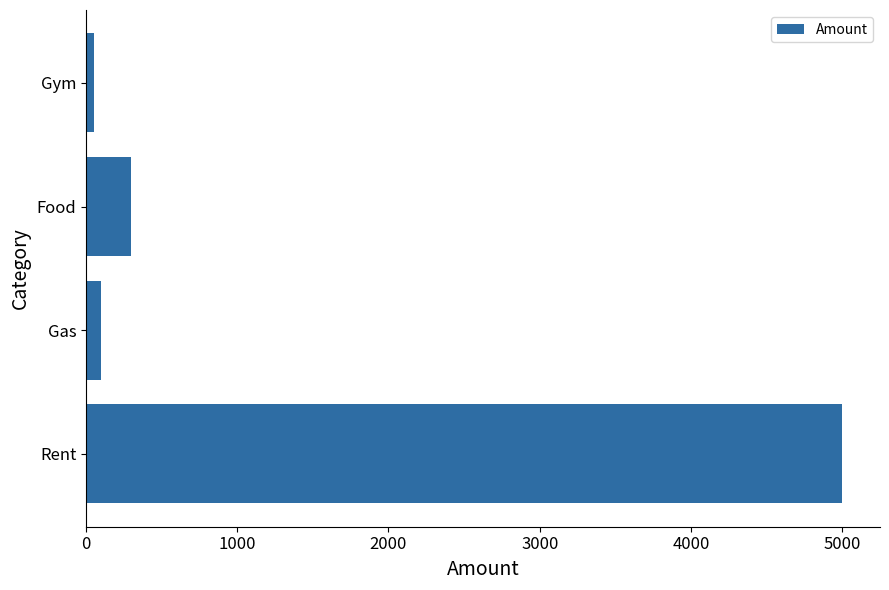

What is the change in value from Rent to Food?

-4700